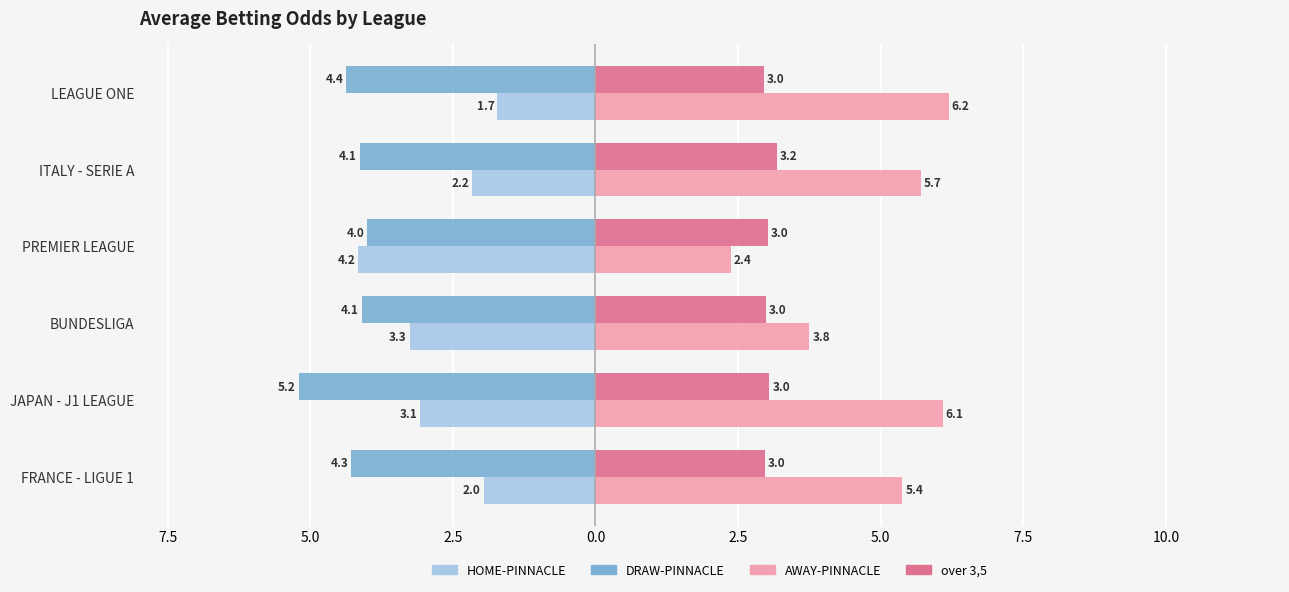

What are all the series names shown in the legend?

HOME-PINNACLE, DRAW-PINNACLE, AWAY-PINNACLE, over 3,5